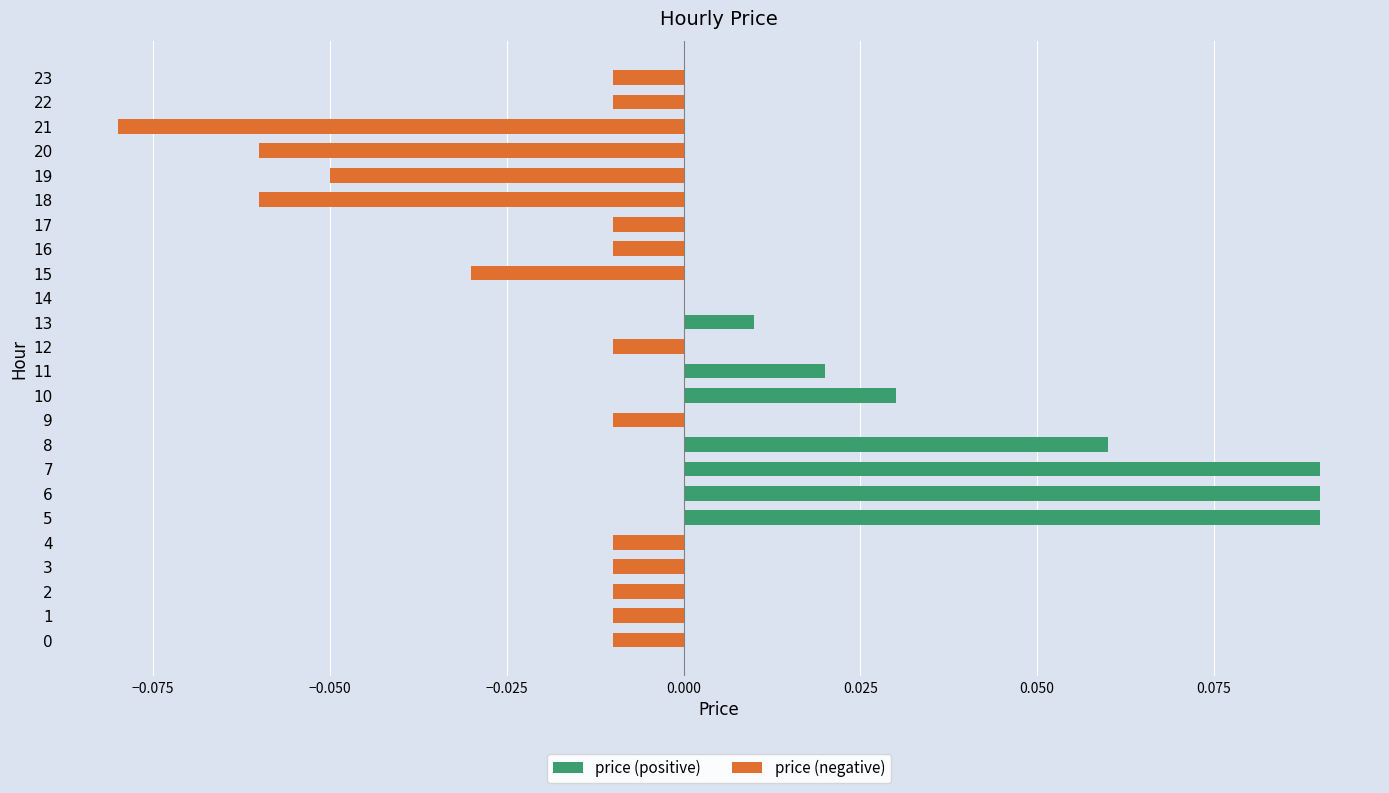

Count the price (positive) values in the range 0 to 1.

24